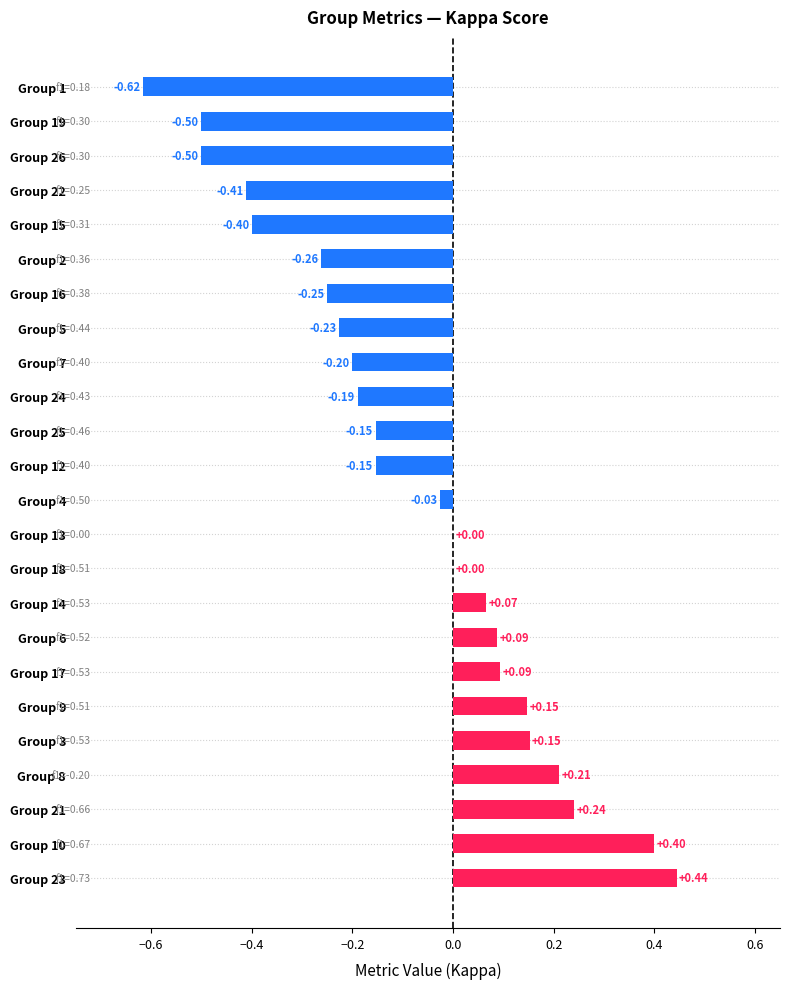

Which has a higher value, Group 12 or Group 24?

Group 12